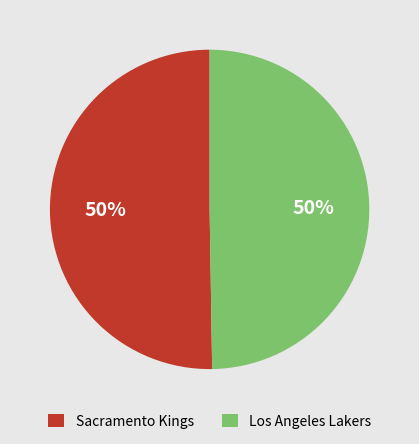

Do Los Angeles Lakers and Sacramento Kings together represent more than half of the pie?

Yes